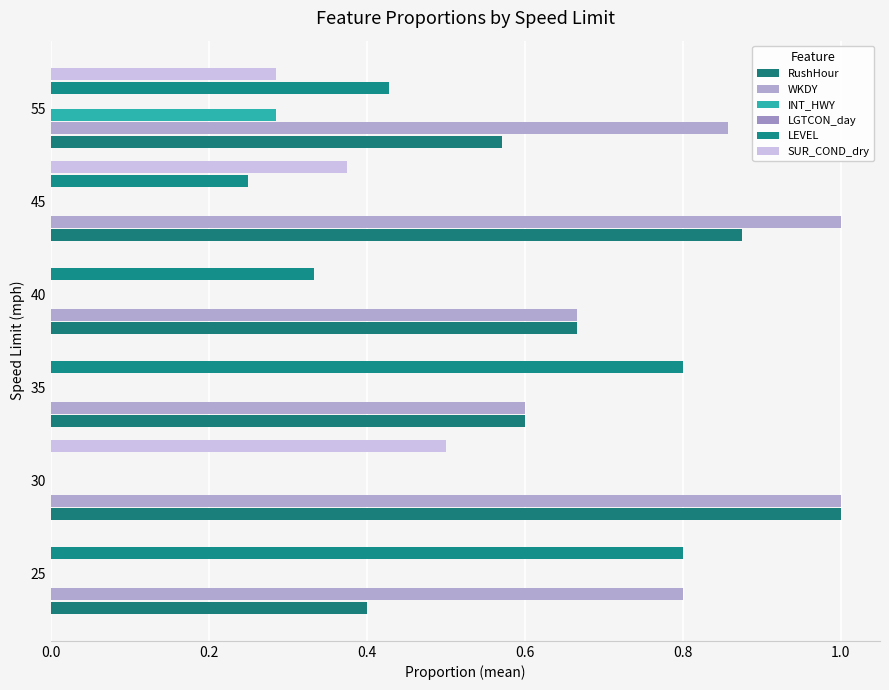

Is it true that SUR_COND_dry equals 0.0 at 40?

True